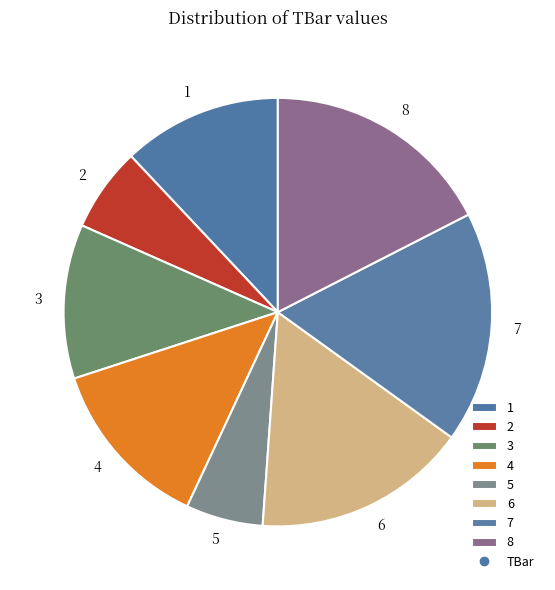

How many segments does this pie chart have?

8